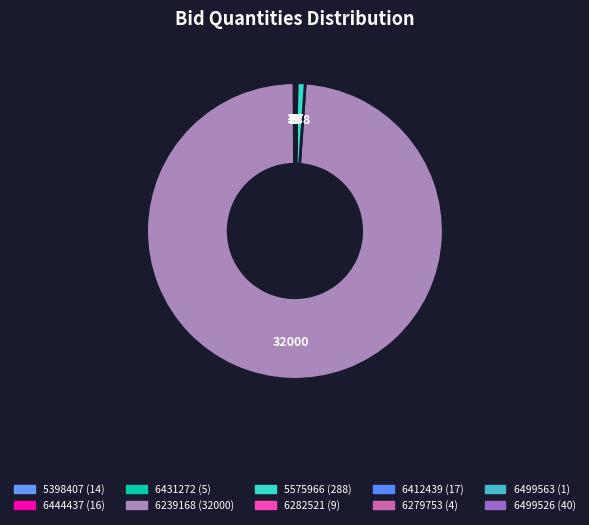

Which category has the smallest portion of the pie?

GEM/2025/B/6499563